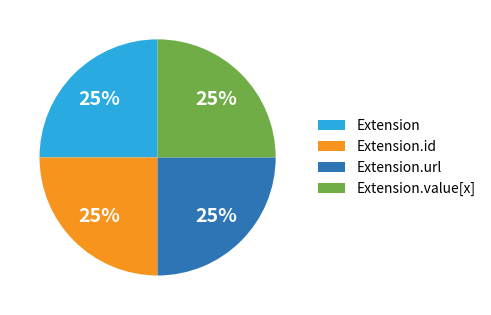

To the nearest percent, what is the average slice percentage?

25%